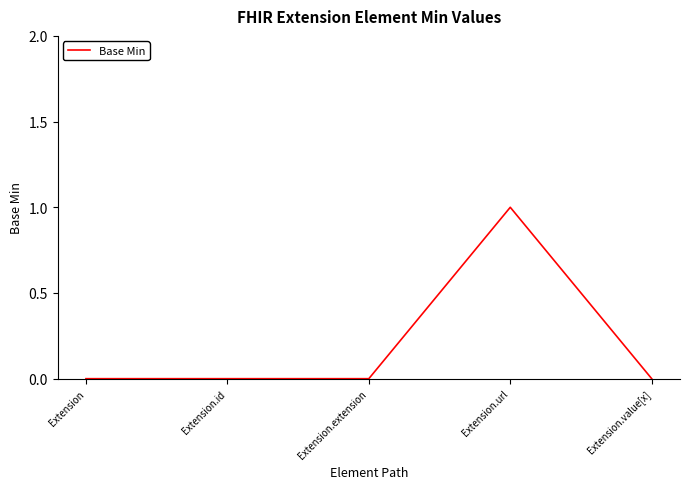

How many lines are shown in the chart?

1